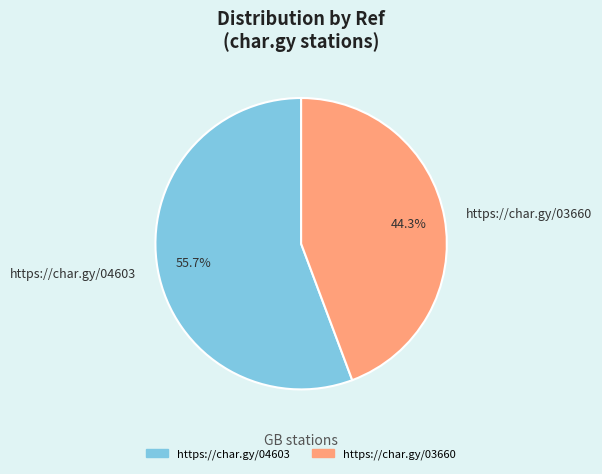

Approximately how many times larger is the value at https://char.gy/03660 compared to https://char.gy/04603?

0.8